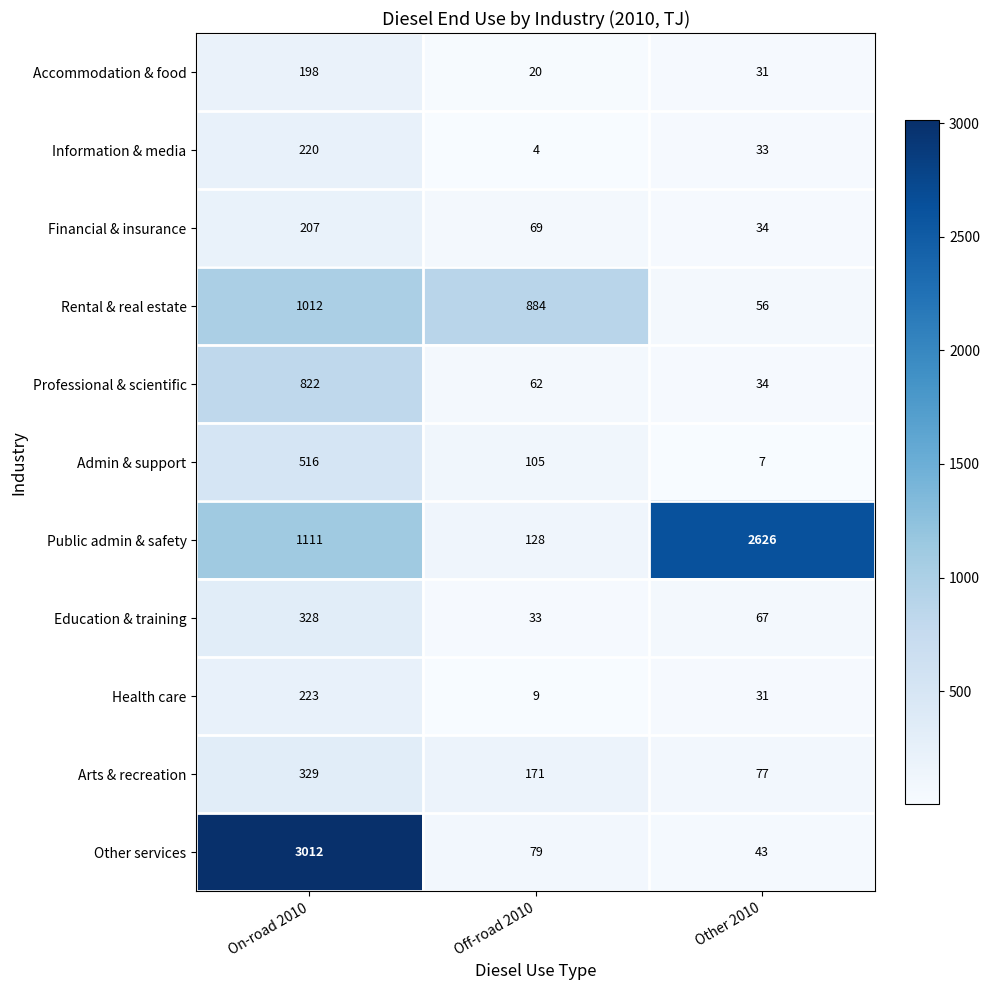

Which series changed the most between On-road 2010 and Off-road 2010?

Other services